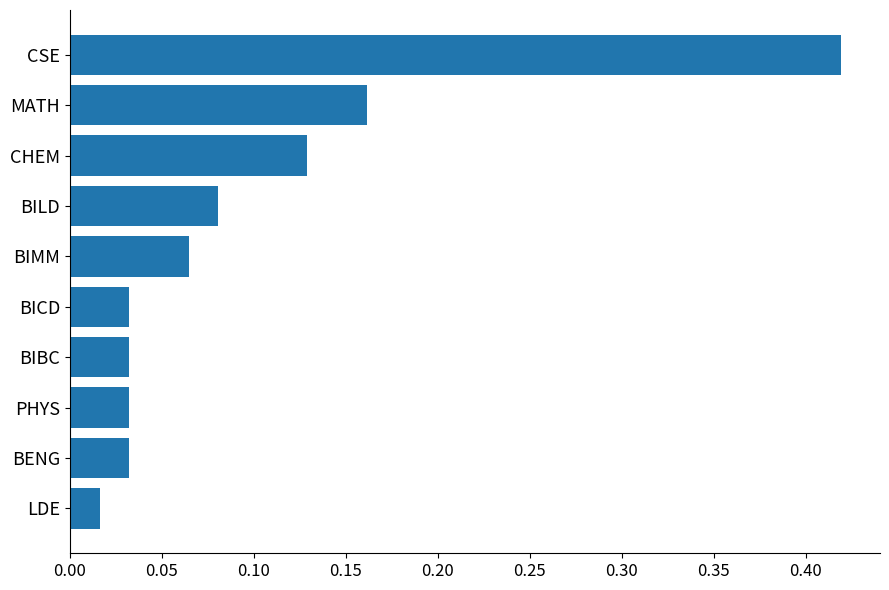

Is it true that the value at CSE is 0.6?

False